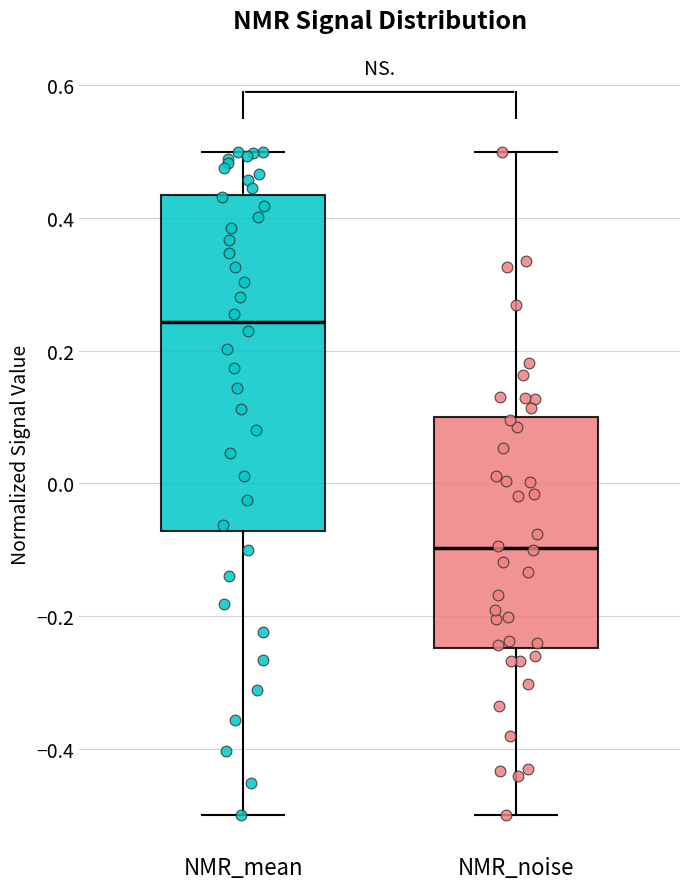

Which box's median line is the lowest?

NMR_noise